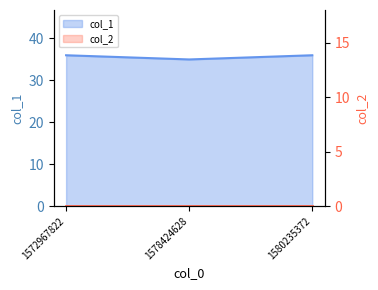

The value at 1580235372 is 36. True or false?

True